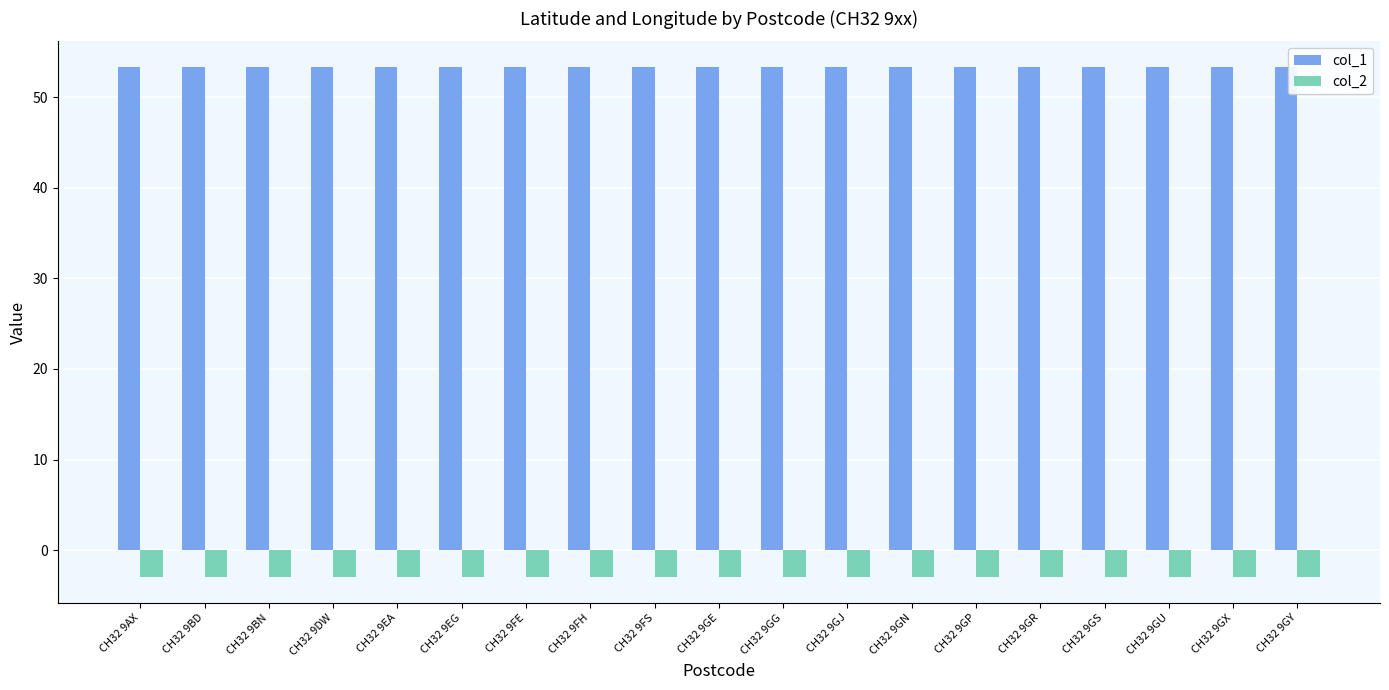

What is the sum of all col_1 values?

1013.9